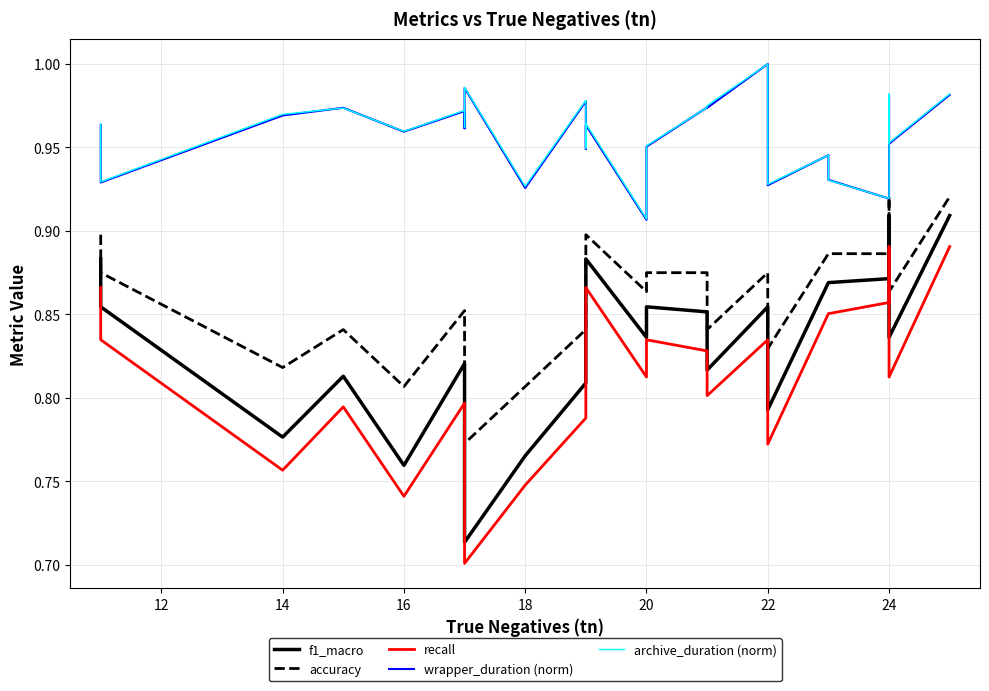

What are all the series names shown in the legend?

f1_macro, accuracy, recall, wrapper_duration (norm), archive_duration (norm)